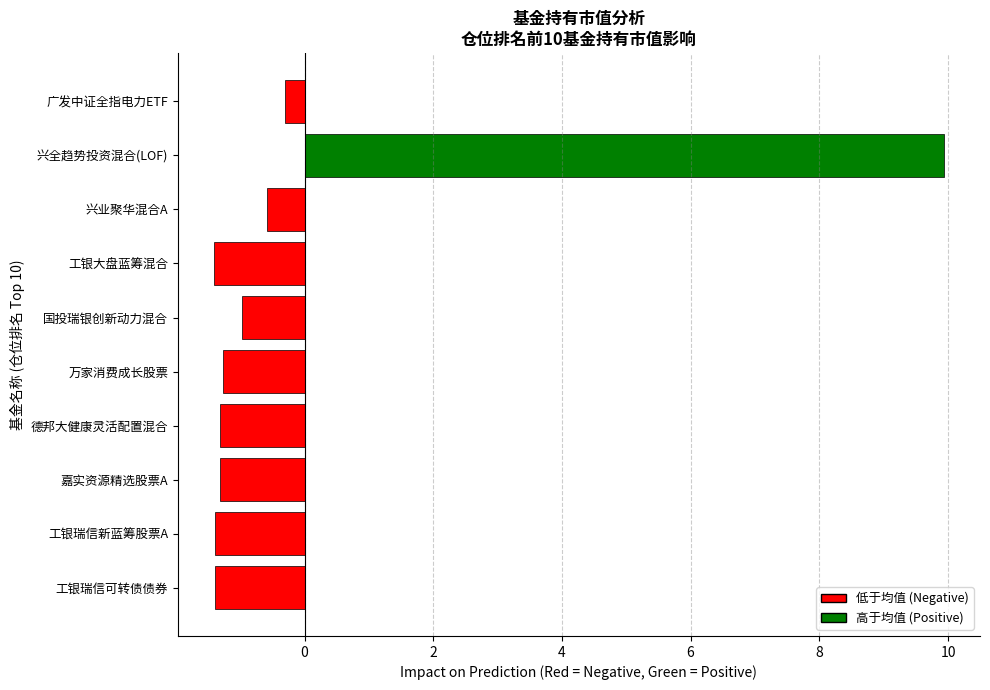

Reading top to bottom, extract all data points from this chart.

广发中证全指电力ETF=-0.3	兴全趋势投资混合(LOF)=9.9	兴业聚华混合A=-0.6	工银大盘蓝筹混合=-1.4	国投瑞银创新动力混合=-1.0	万家消费成长股票=-1.3	德邦大健康灵活配置混合=-1.3	嘉实资源精选股票A=-1.3	工银瑞信新蓝筹股票A=-1.4	工银瑞信可转债债券=-1.4